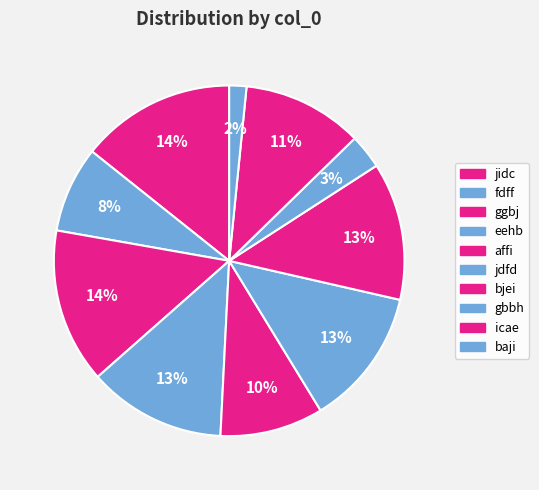

Combined, do icae and fdff account for over 50%?

No